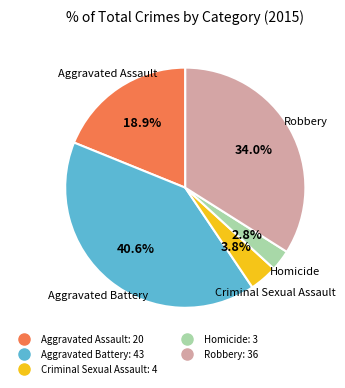

Which slice is the smallest?

Homicide